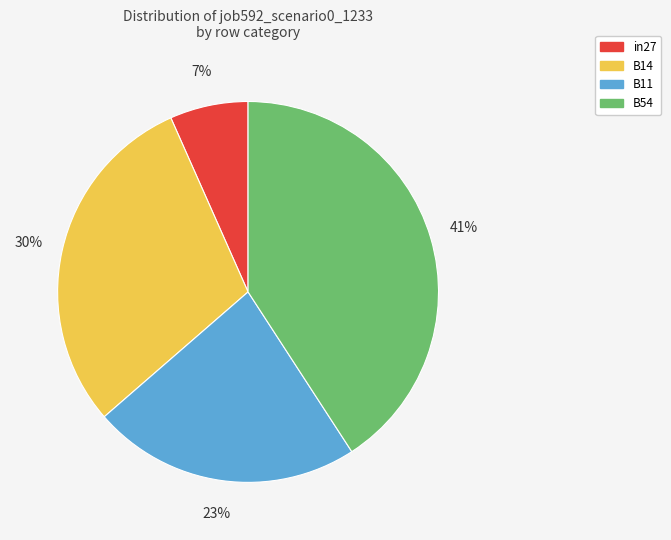

To the nearest percent, what is the difference between the B11 and B14 slice percentages?

7%